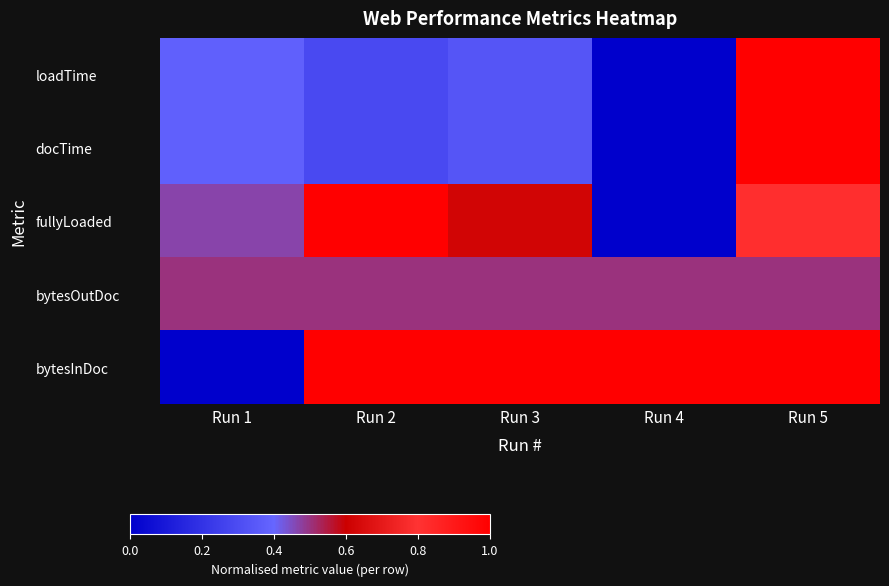

What is the total value across all series at Run 1?

1.7